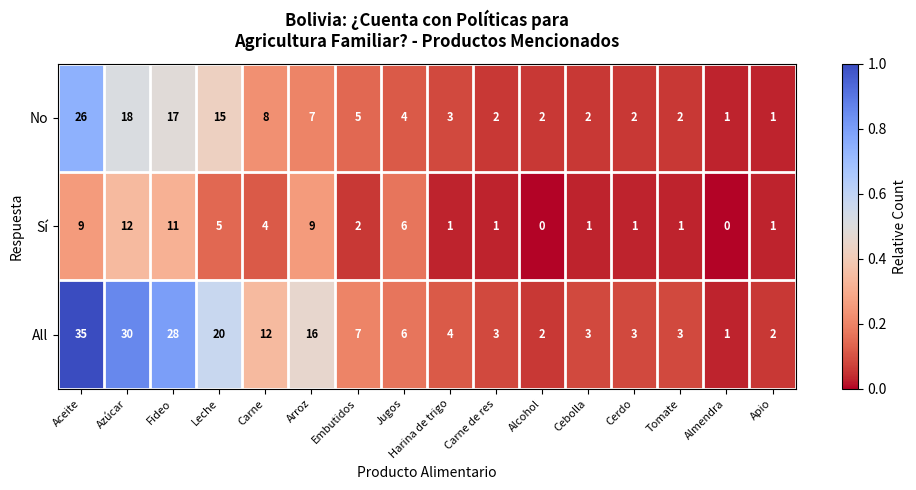

Between Aceite and Carne, which series saw the biggest shift?

All